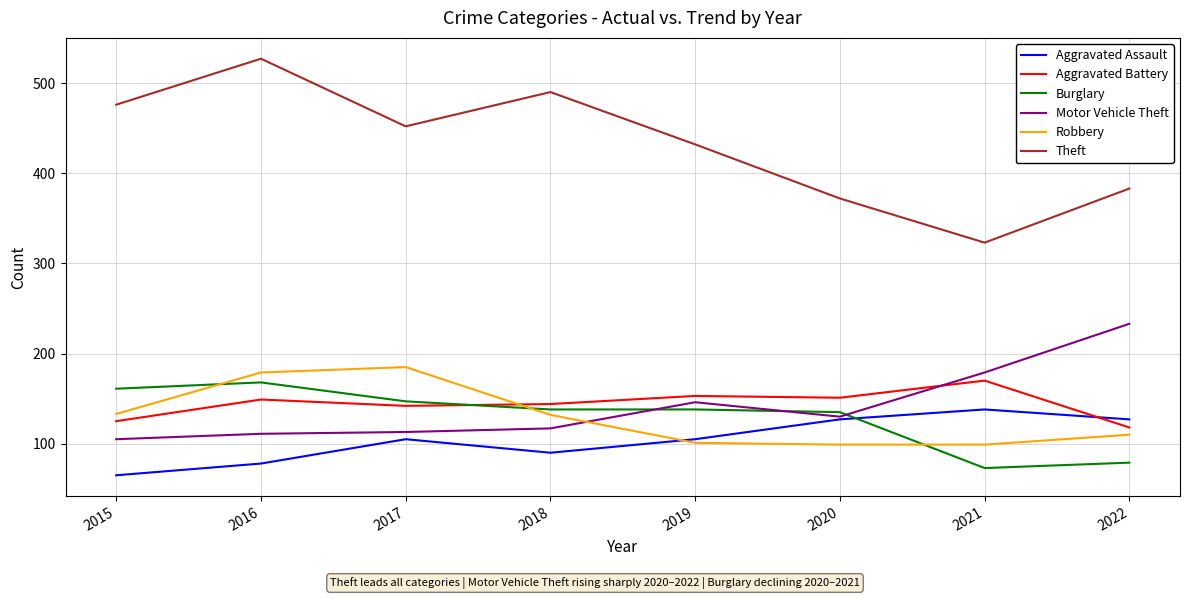

What is the highest value of the Motor Vehicle Theft series?

233